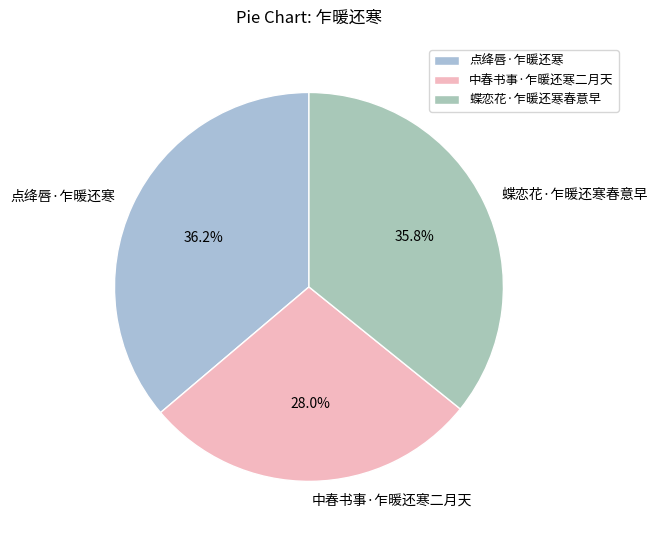

Count the number of slices in the pie.

3